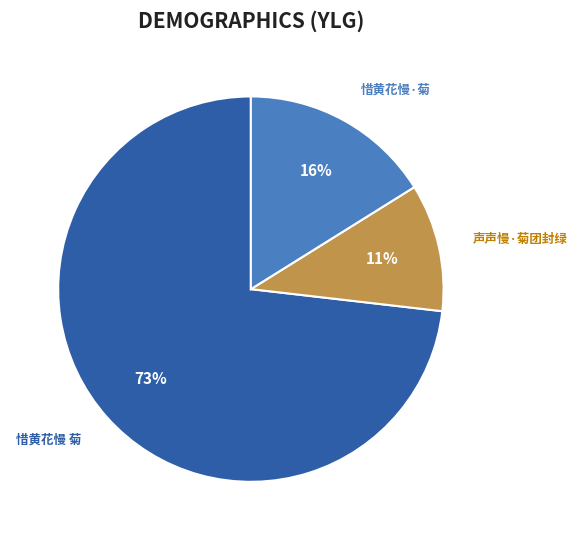

Is it true that 声声慢·菊团封绿 is 11% of the pie?

True